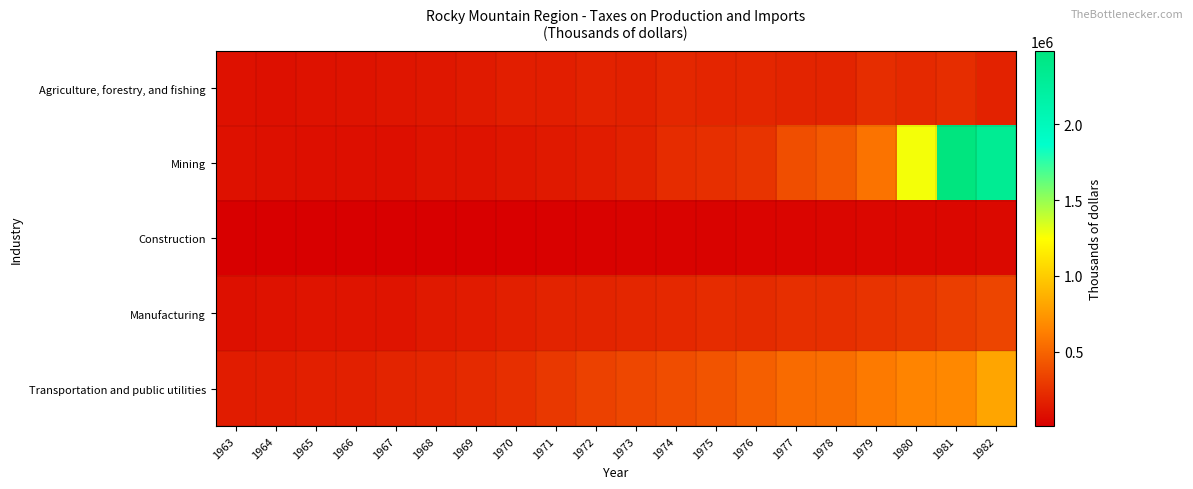

Which series has the largest range (max minus min)?

Mining